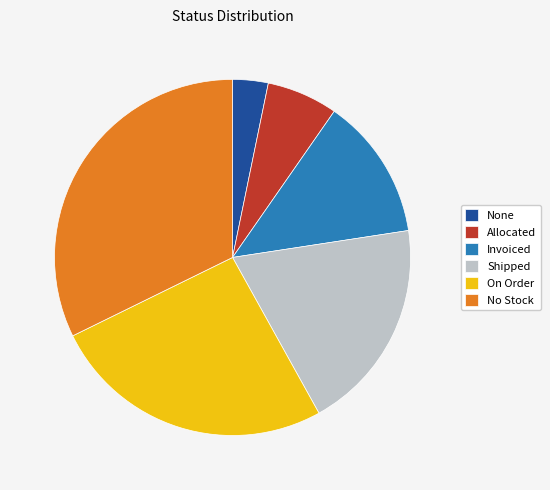

The Invoiced slice represents 3% of the pie. True or false?

False